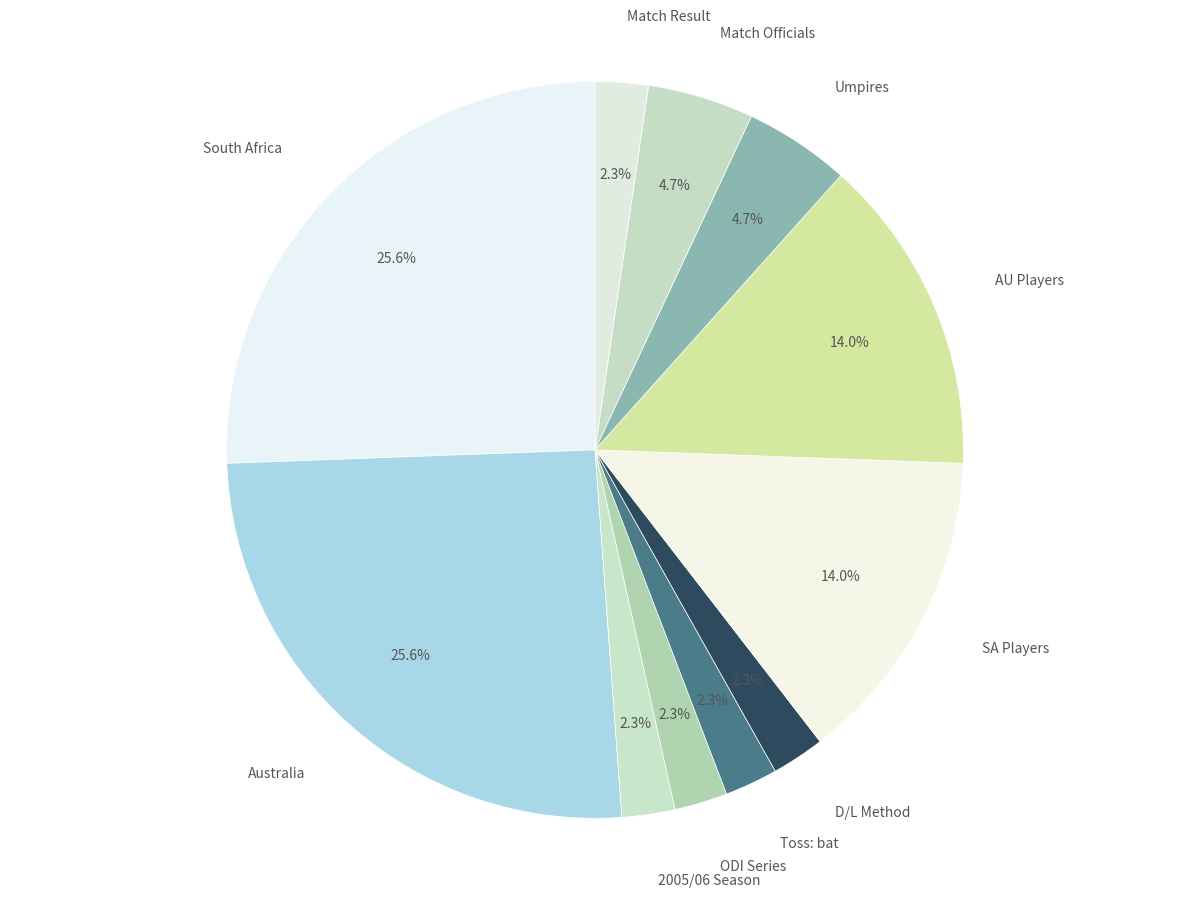

What portion of the pie excludes D/L Method?

97.7%